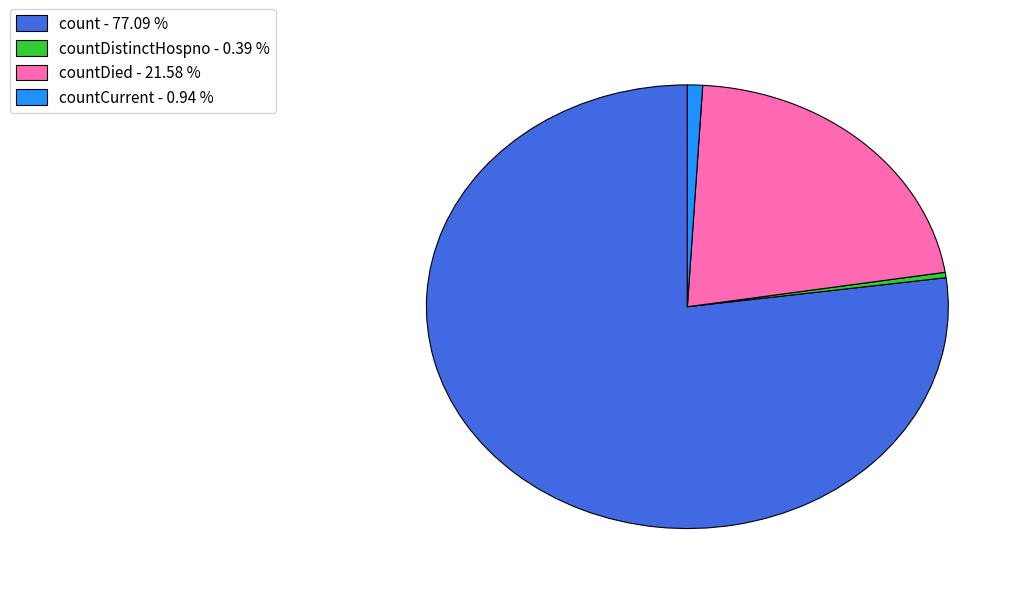

Is there a majority slice in this chart?

Yes